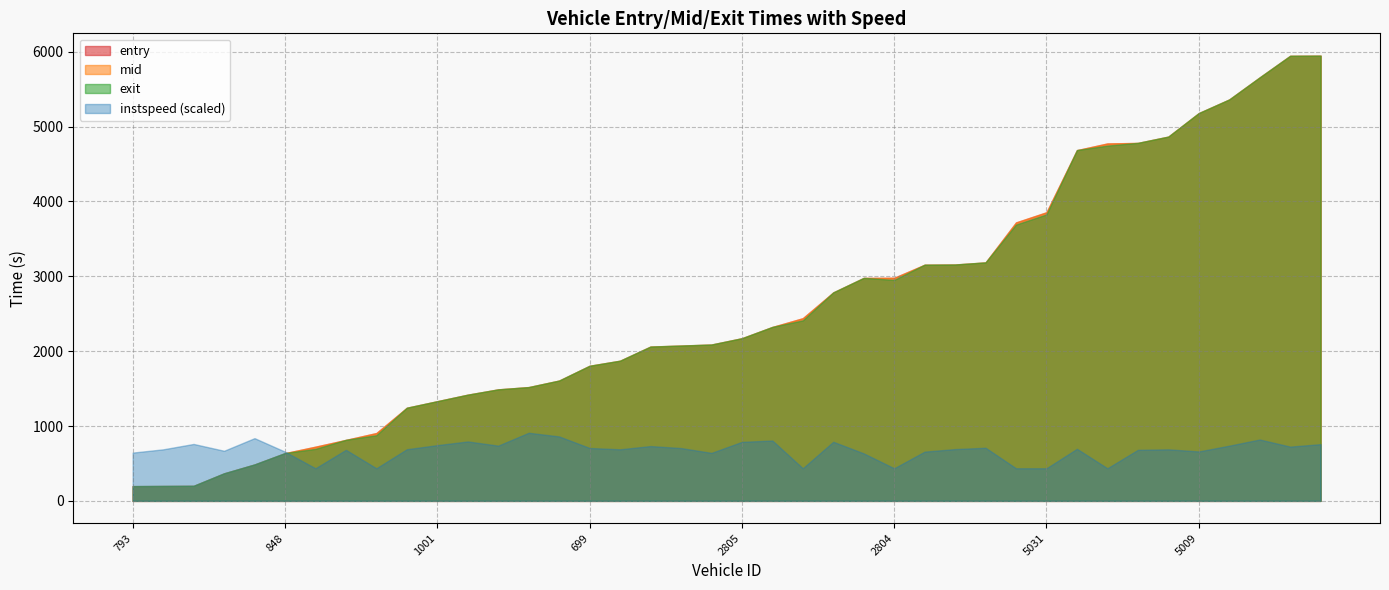

What is the sum of the exit values at 2710 and 3024?

5942.8